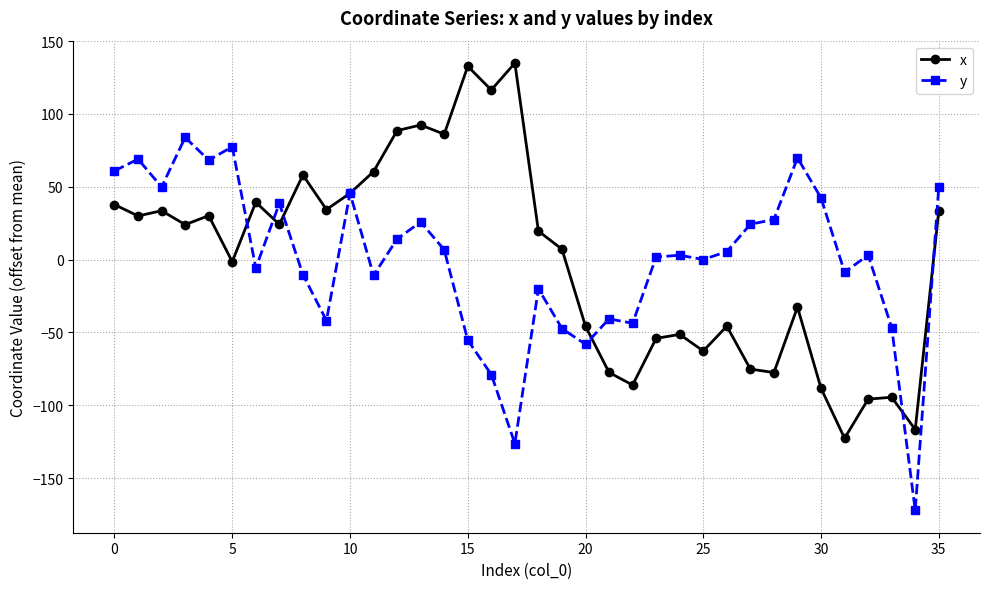

What is the value of the y point at the 30th from the left?

69.8